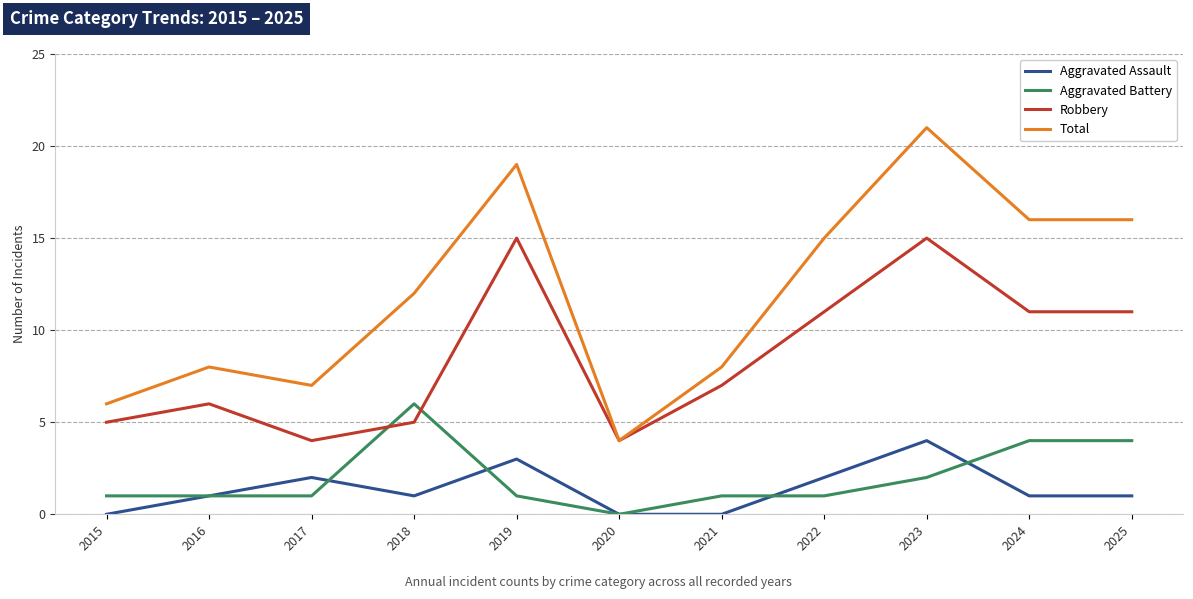

Which series has the largest range (max minus min)?

Total